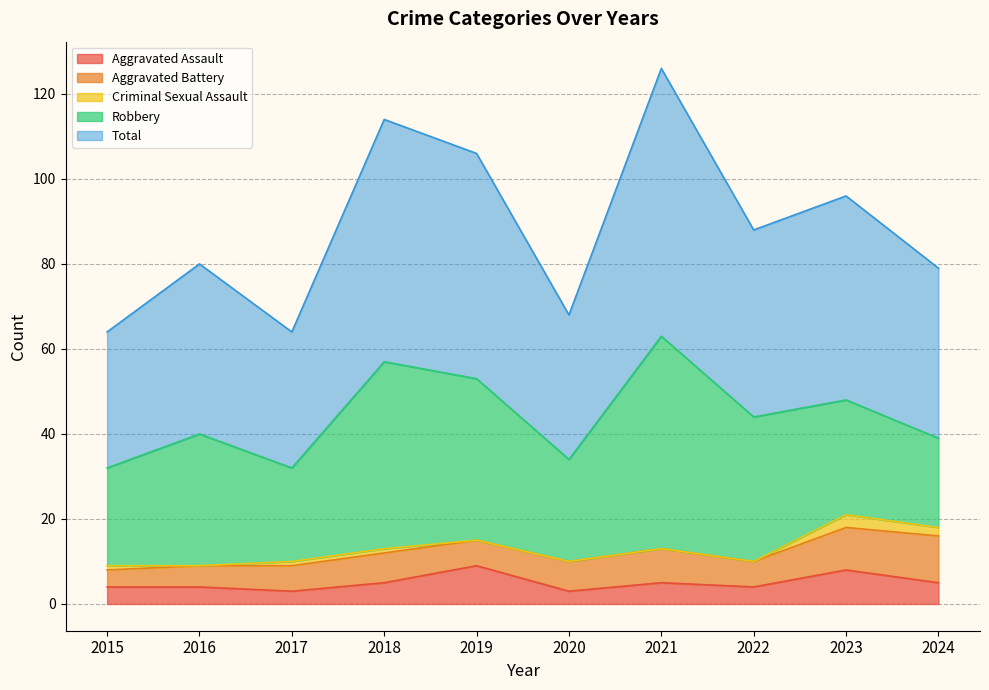

At which label does Robbery reach its minimum?

2024